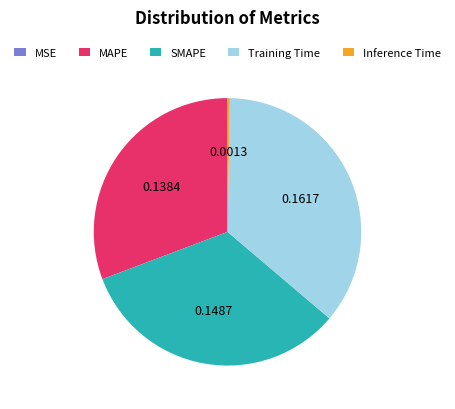

Is the sum of MAPE and SMAPE greater than half?

Yes